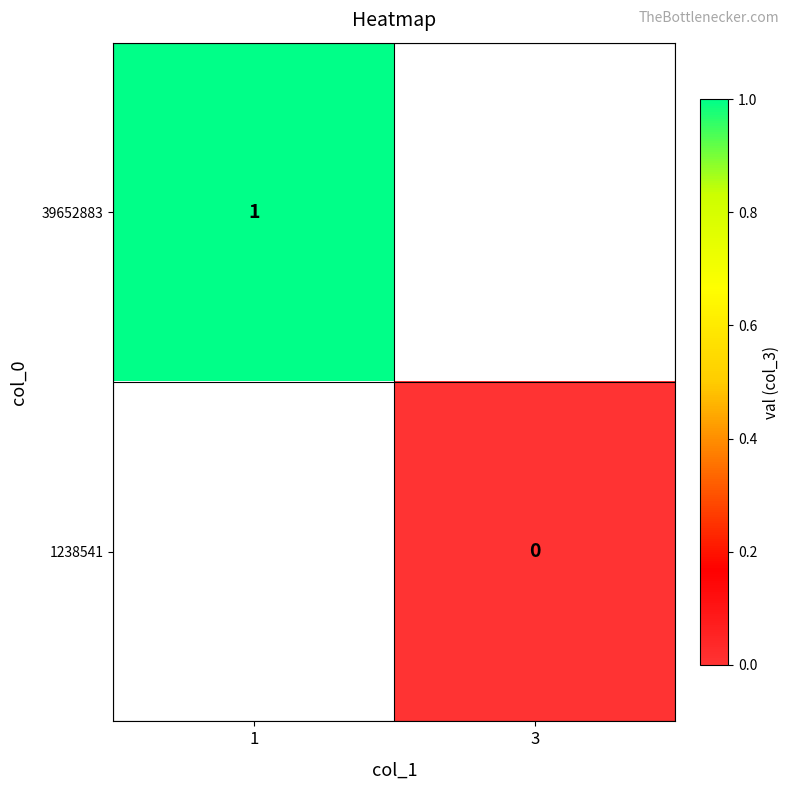

The 39652883 series shows 2 at 1. True or false?

False